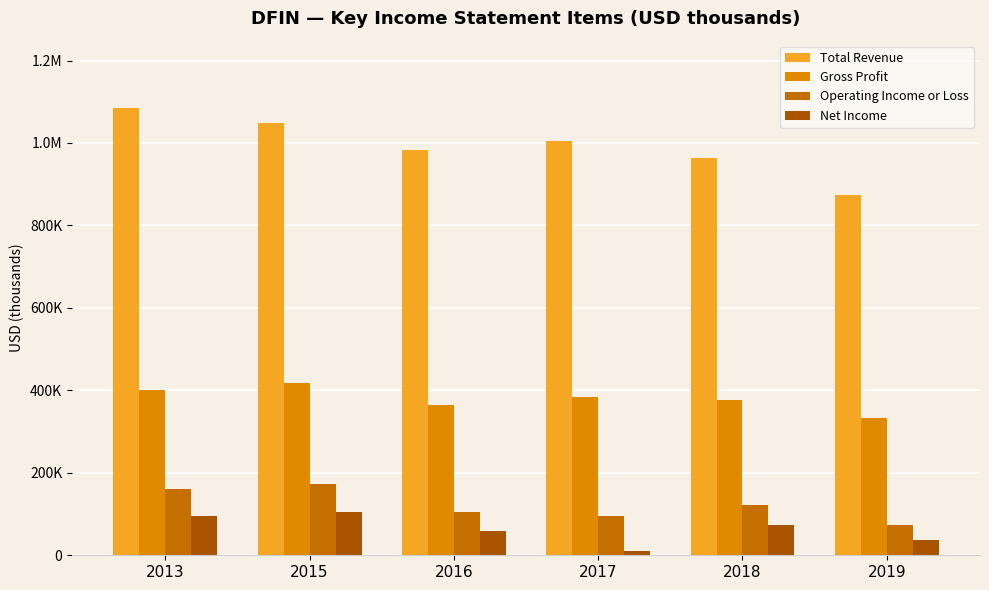

Does the chart contain stacked bars?

No